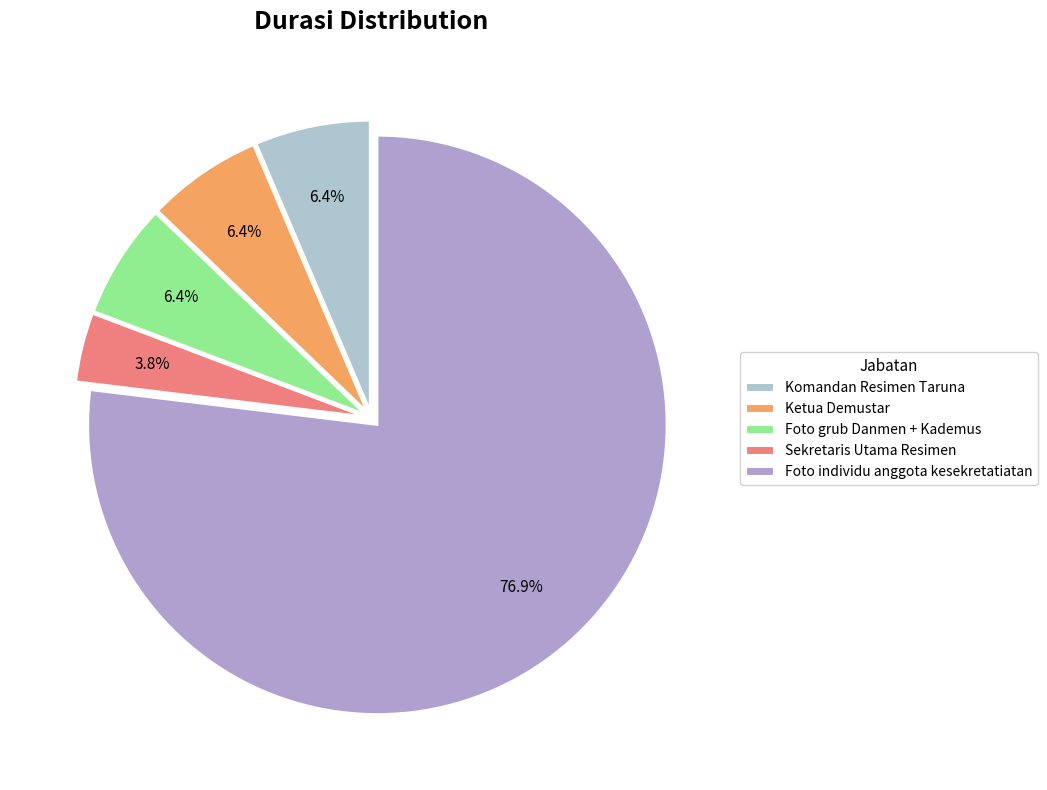

Approximately how many times larger is the value at Sekretaris Utama Resimen compared to Komandan Resimen Taruna?

0.6